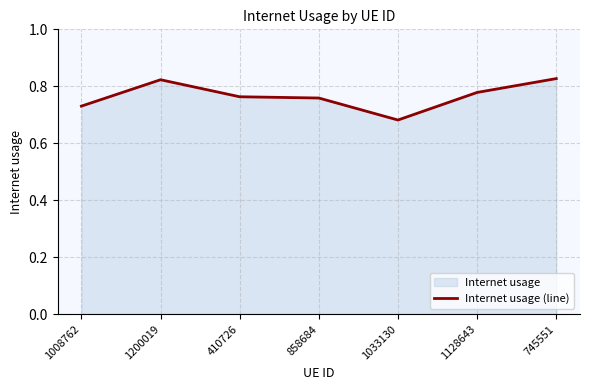

What is the difference between the values at 1033130 and 858684?

0.1